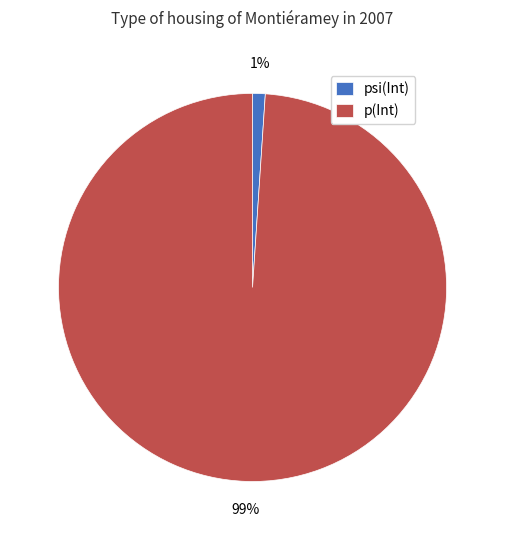

Which category has the biggest portion of the pie?

p(Int)